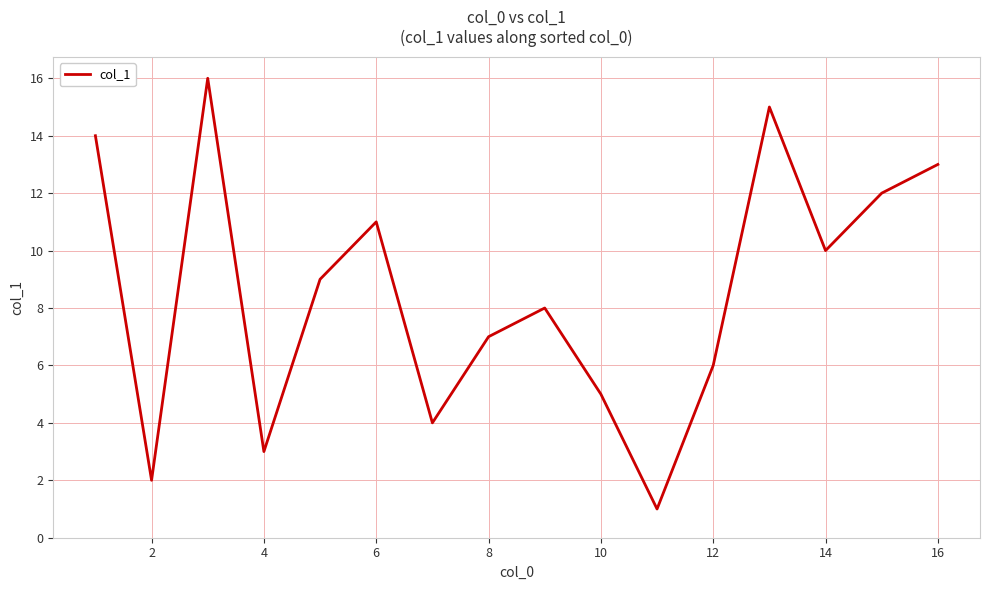

True or false: the data has more than 2 interior local peaks.

True